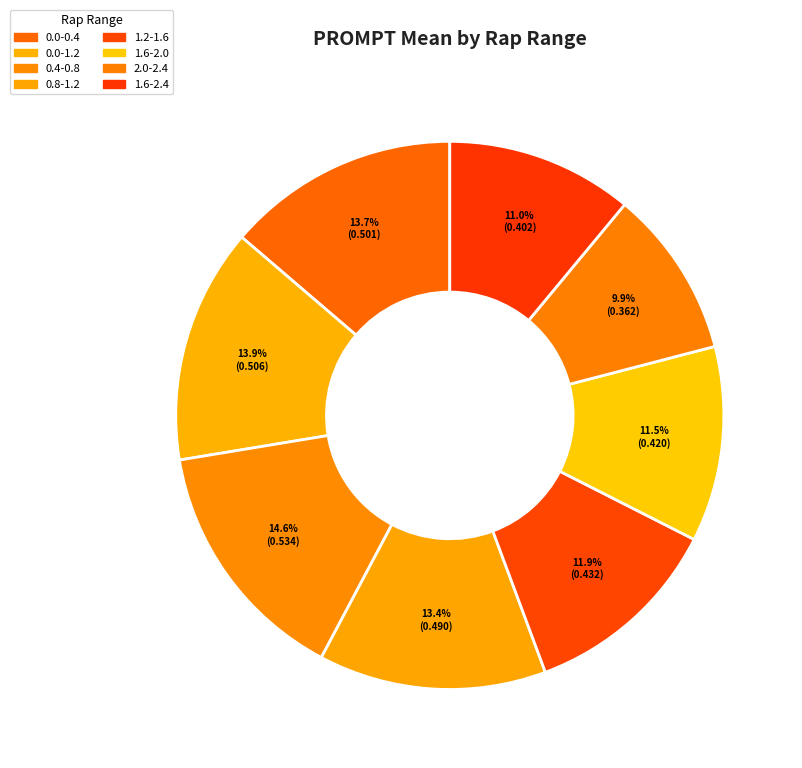

How many slices are in this pie chart?

8